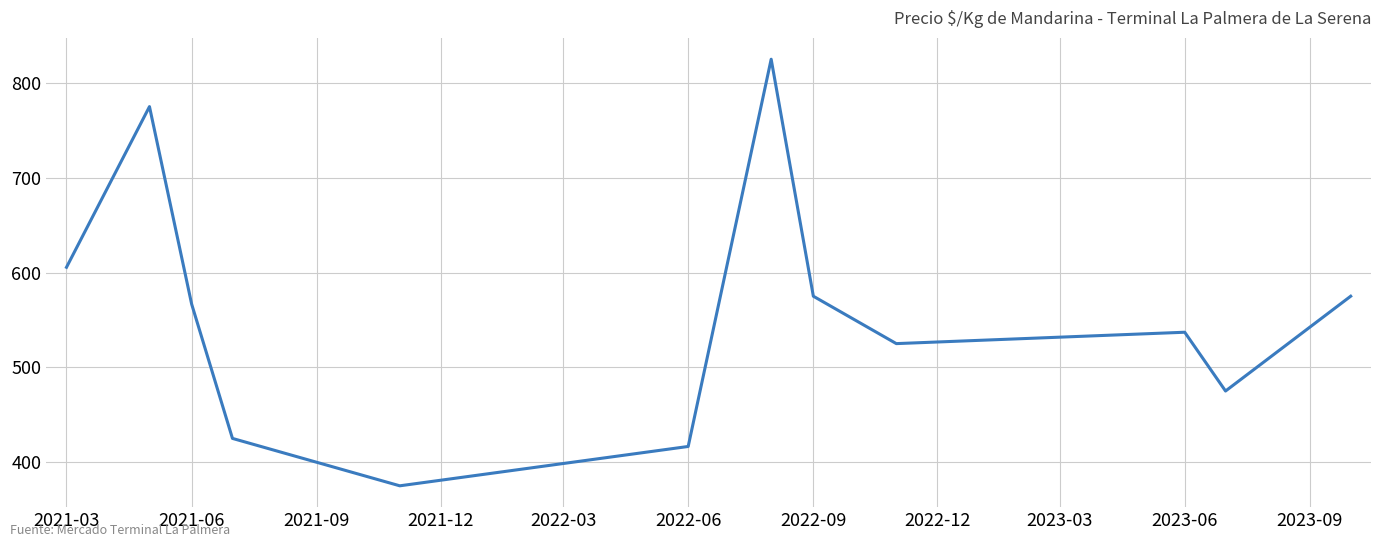

What is the difference between the maximum and minimum values?

450.0